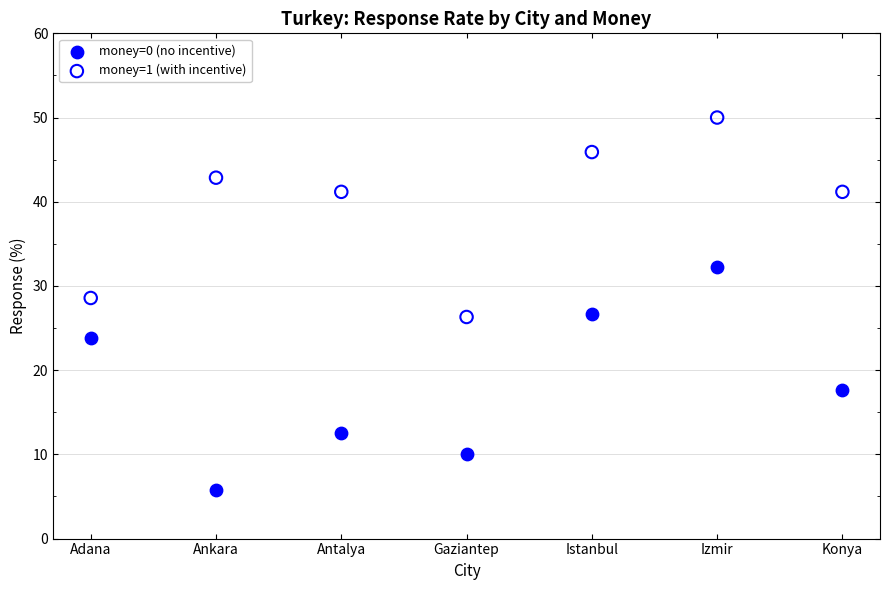

Which series reaches the maximum Y coordinate?

money=1 (with incentive)